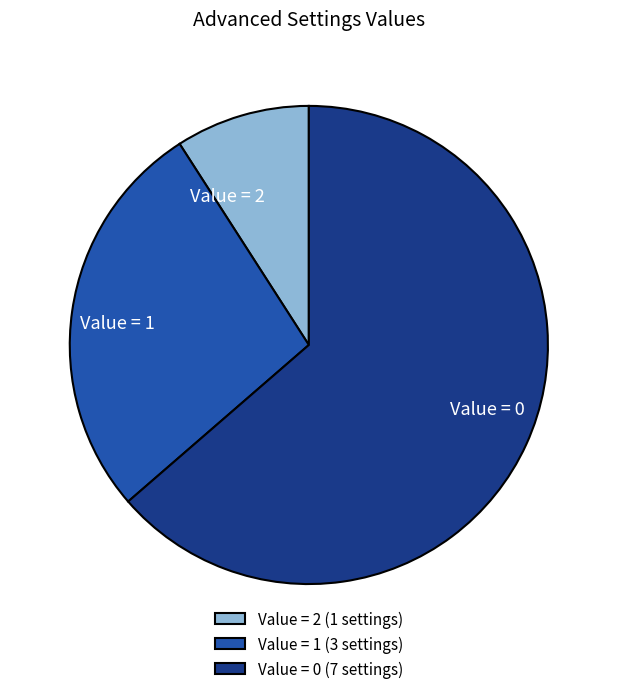

Is there any slice that represents more than half of the pie?

Yes